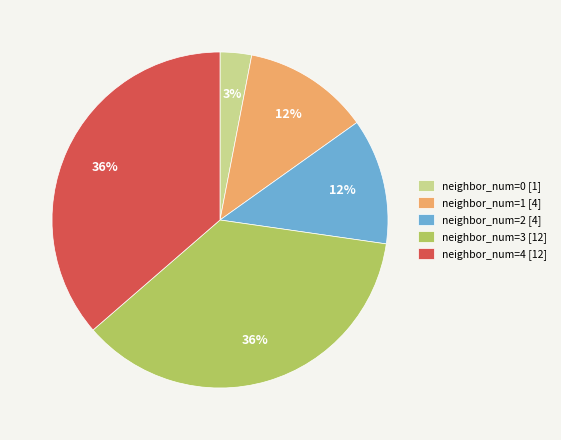

The neighbor_num=2 [4] slice represents 12% of the pie. True or false?

True